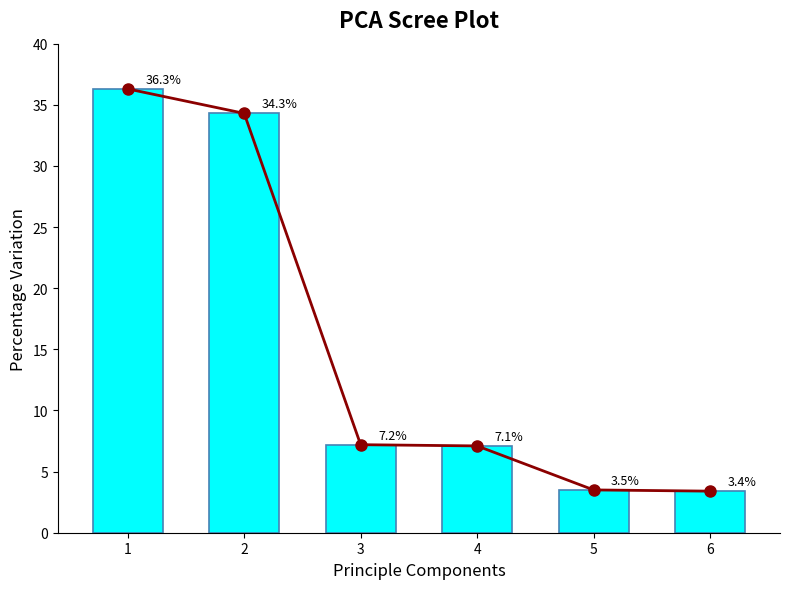

The value of Percentage Variation at 4 is 7.1. True or false?

True